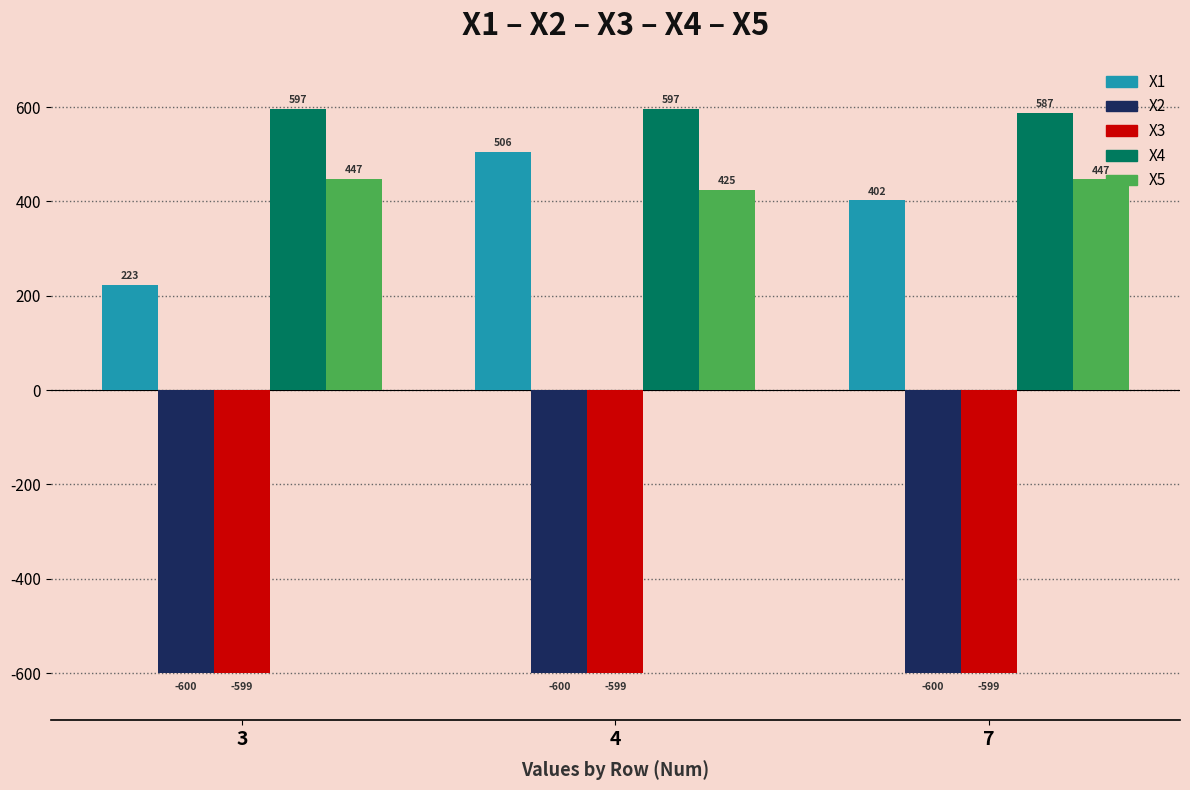

List the series in order of their peak value, lowest first.

X2, X3, X5, X1, X4